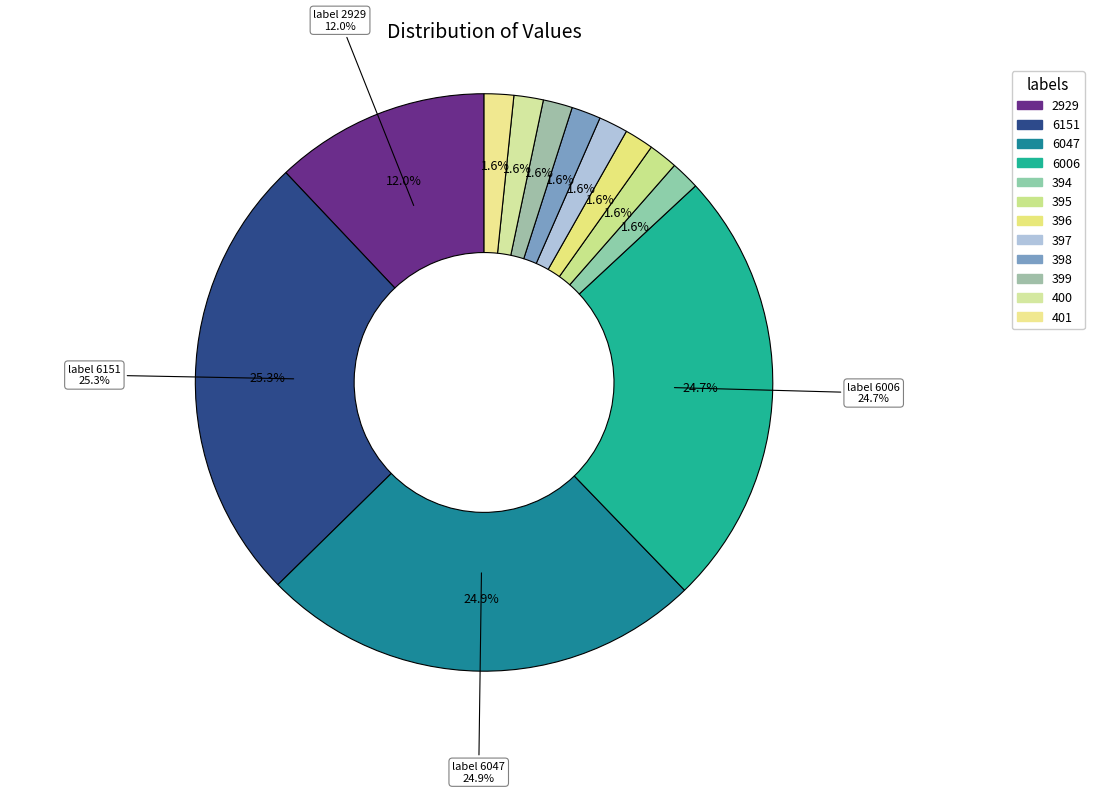

How many slices are in this pie chart?

12